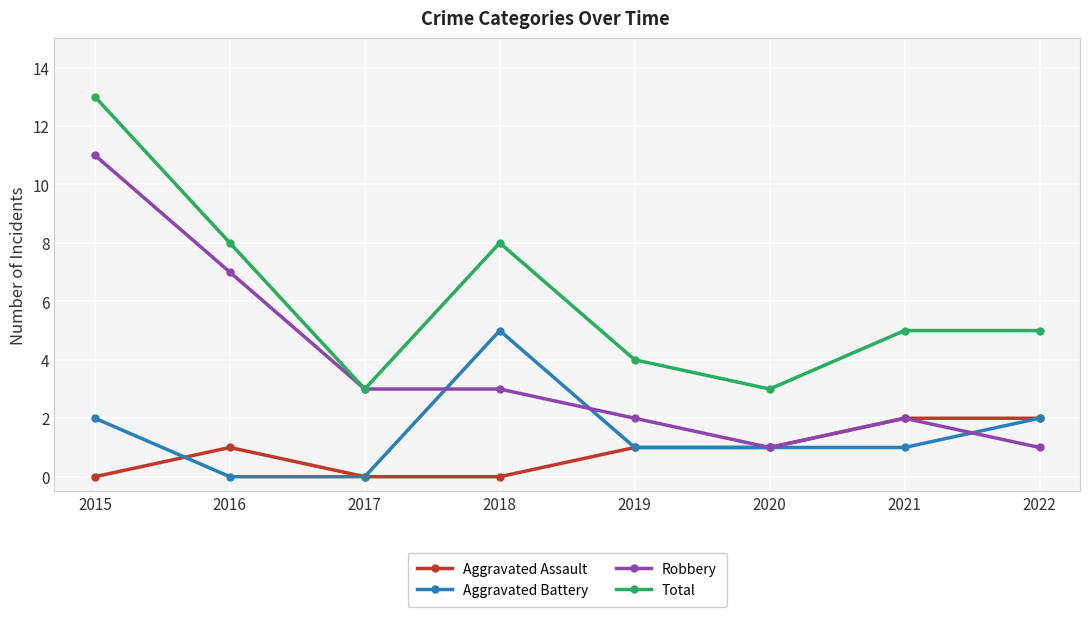

What are all the series names shown in the legend?

Aggravated Assault, Aggravated Battery, Robbery, Total